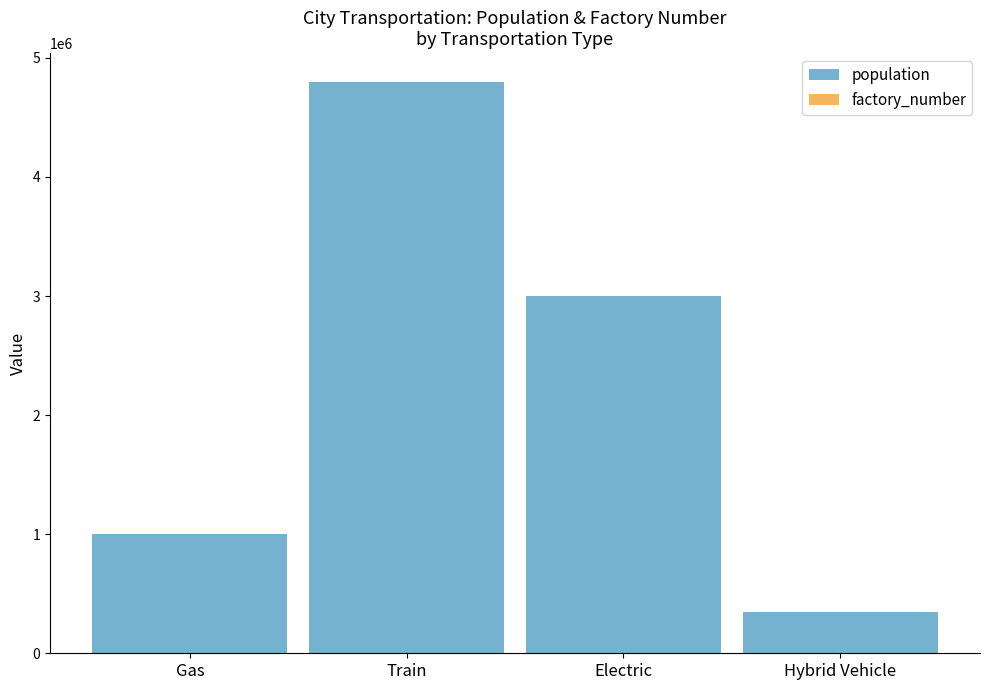

What position from the left is Train?

2